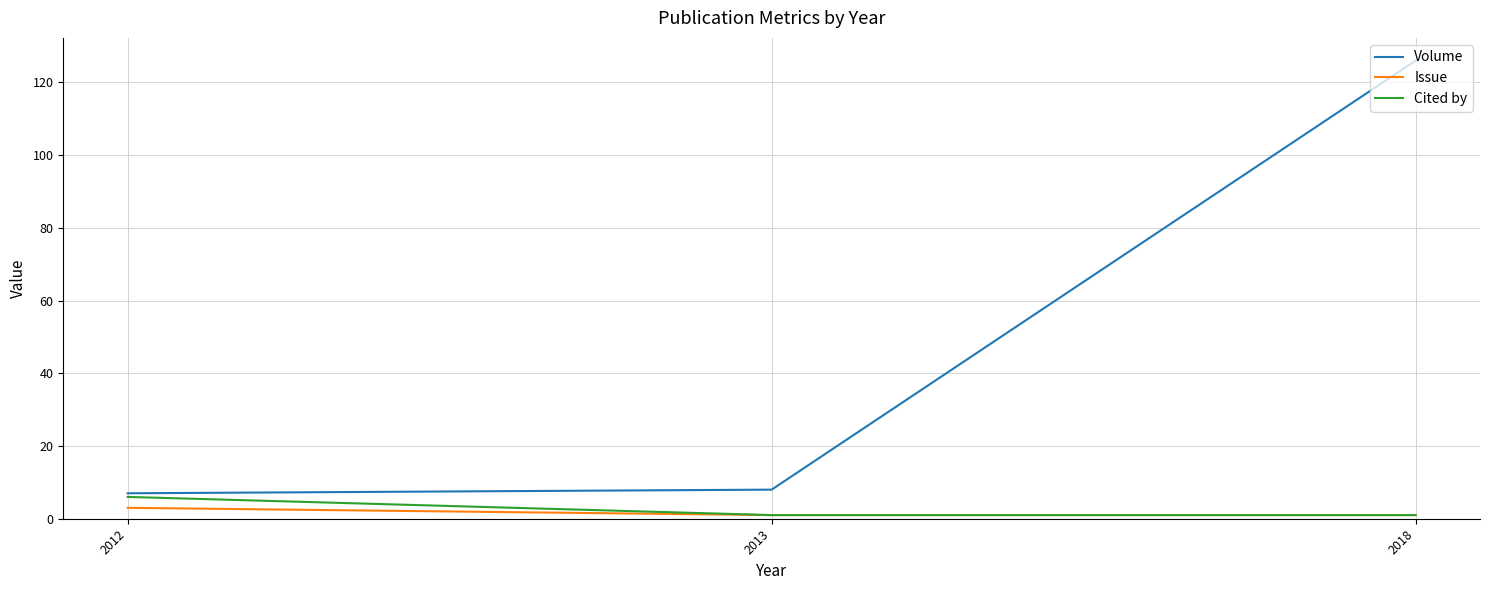

What is the sum of all Issue values?

5